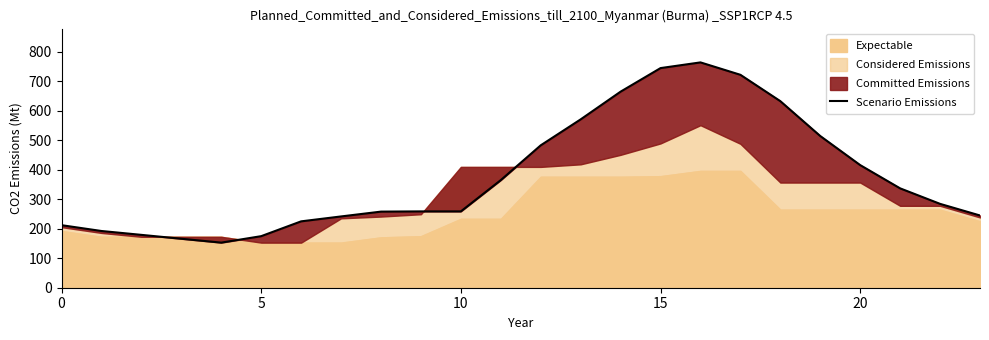

The value at 8 is 106.3. True or false?

False